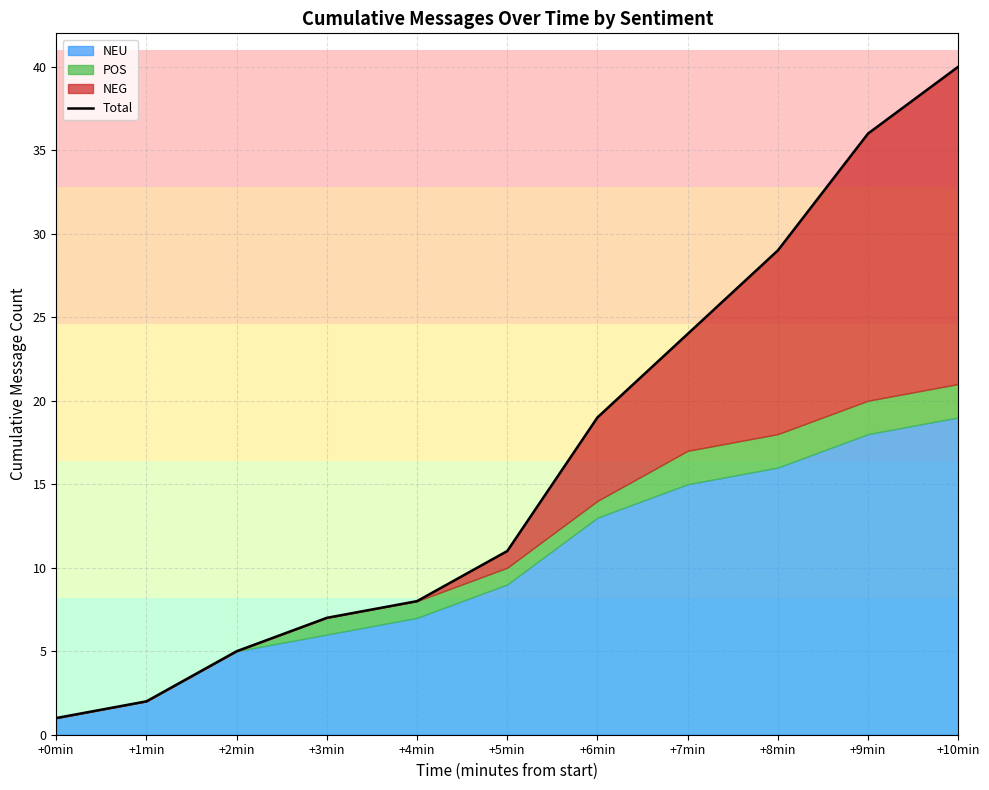

Approximately how many times larger is the value at +0min compared to +1min?

0.5